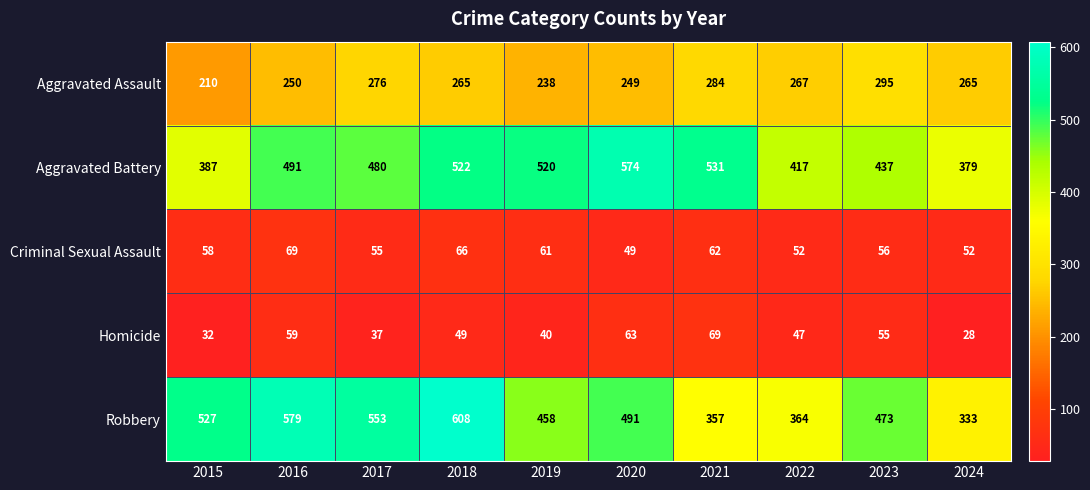

What is the difference between the highest and lowest values at 2024?

351